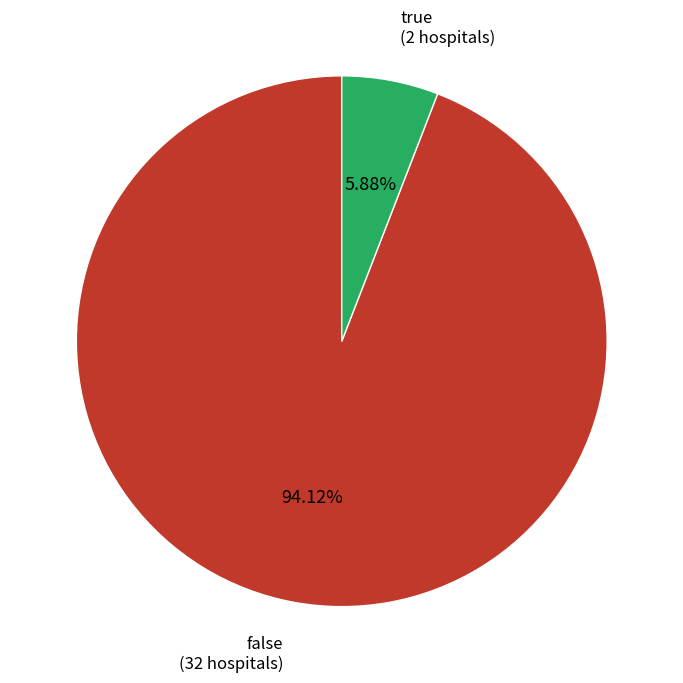

How many slices are in this pie chart?

2